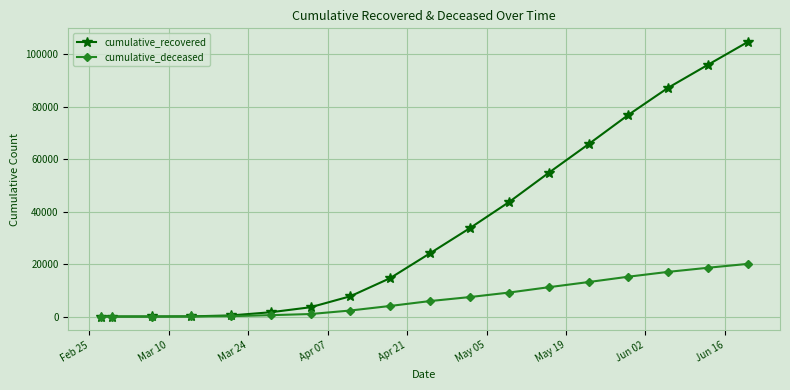

Which series has the widest spread of values?

cumulative_recovered